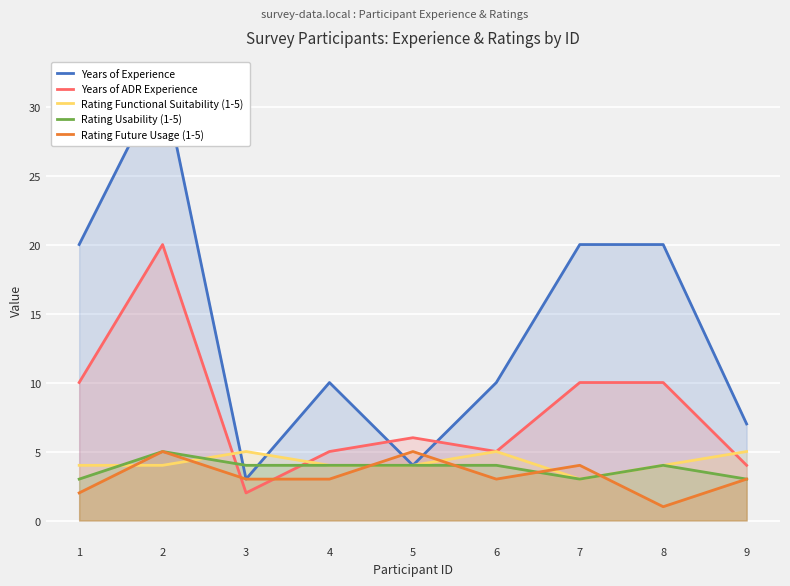

Which label corresponds to the smallest value in the chart?

8